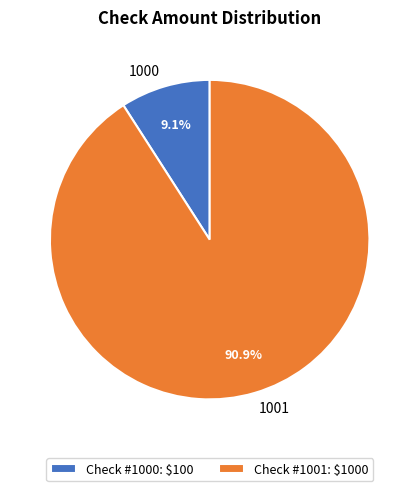

To the nearest percent, what portion does 1001 represent?

91%